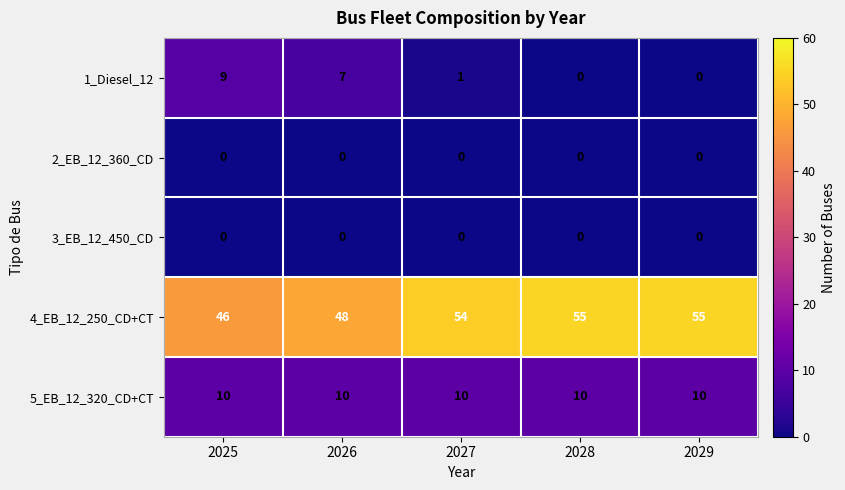

What is the greatest value displayed?

55